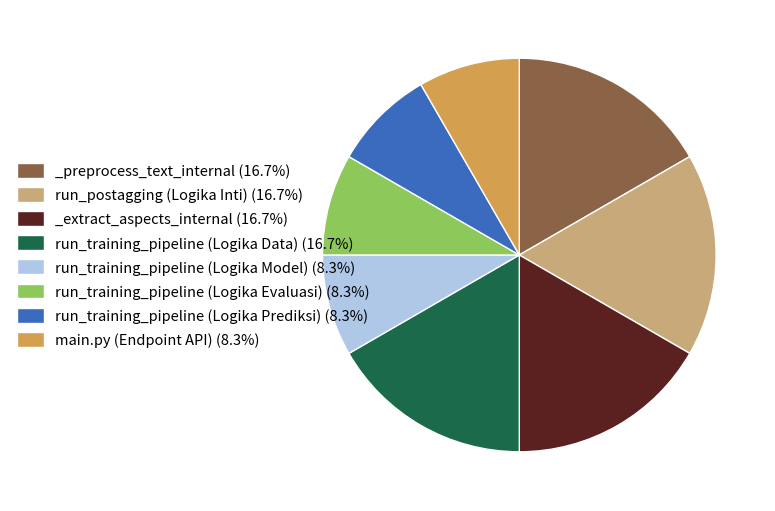

Count the number of slices in the pie.

8